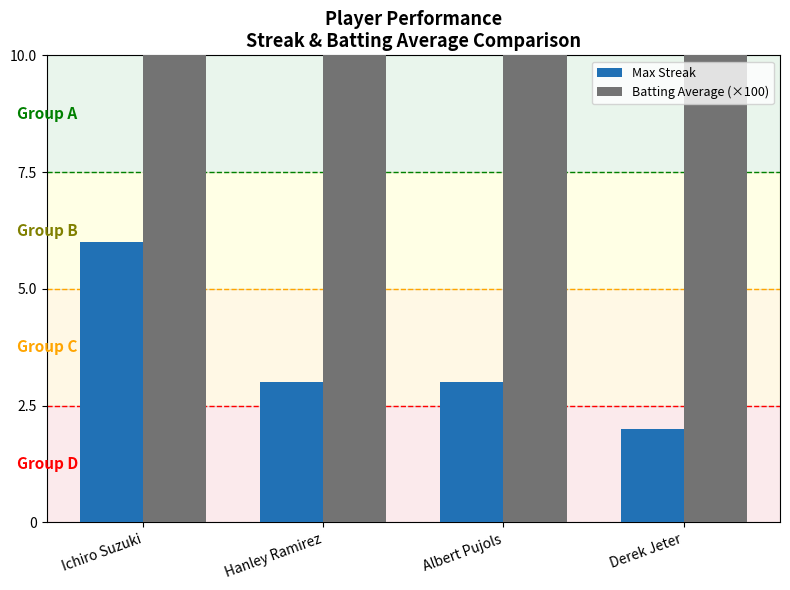

Reading left to right, what are all the values shown in this chart?

Max Streak: 6.0	3.0	3.0	2.0
Batting Average (×100): 35.2	34.2	32.7	33.4